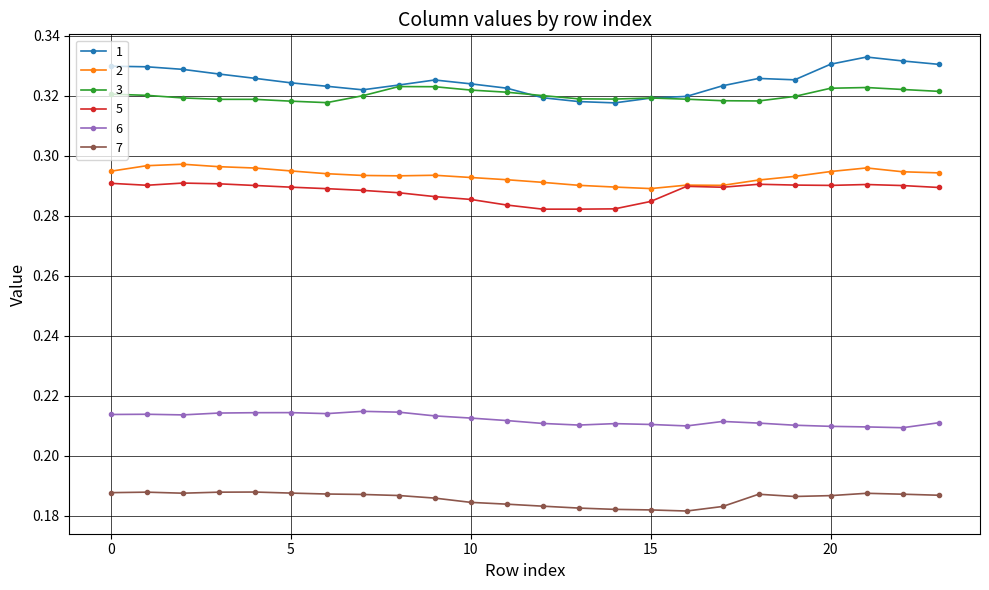

Which series has the largest total across all categories?

1